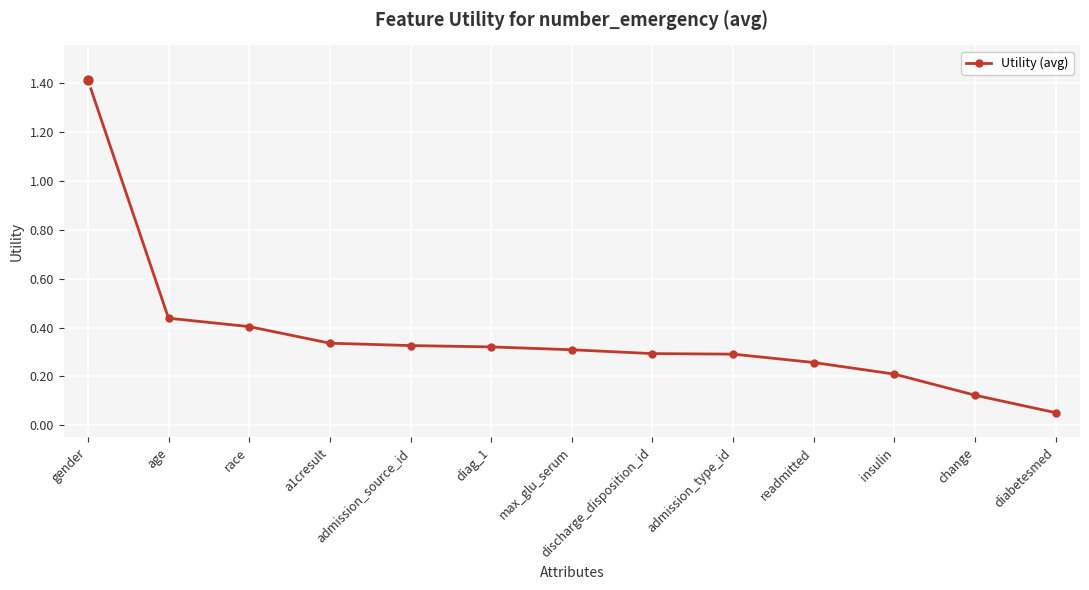

What is the difference between the maximum and second lowest values?

1.3